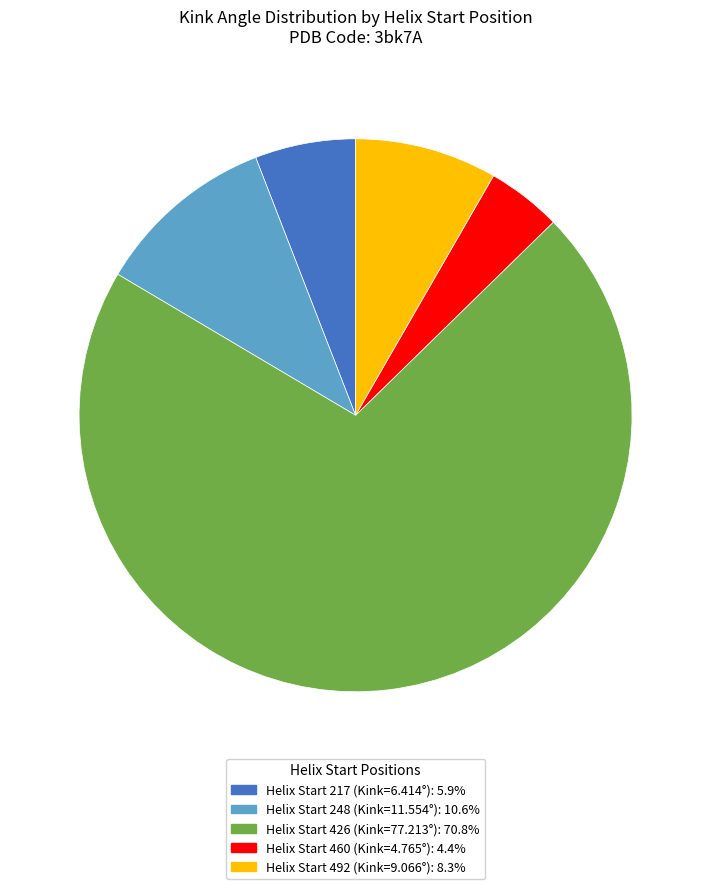

Is there a majority slice in this chart?

Yes